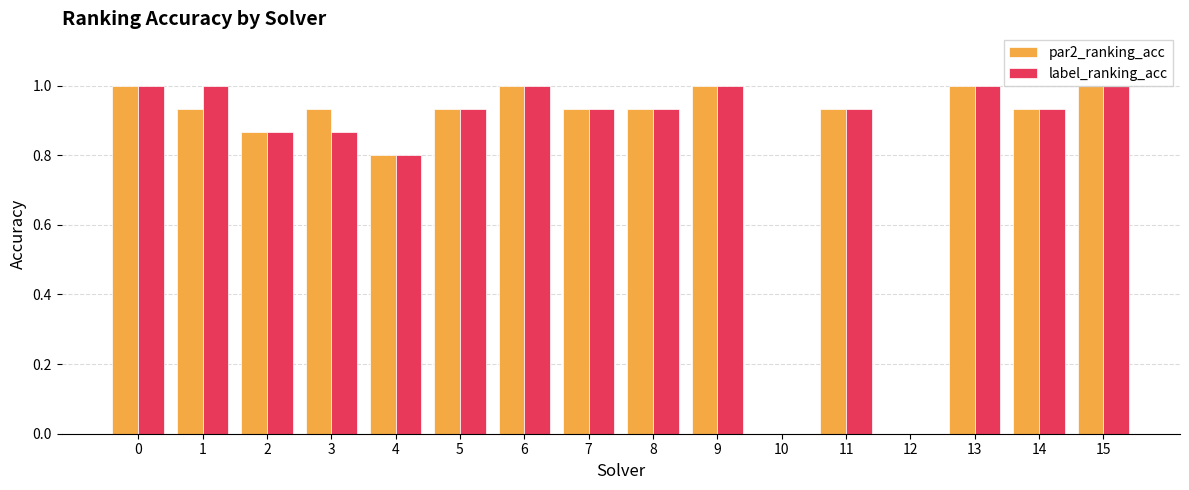

The value of label_ranking_acc at 6 is 0.5. True or false?

False